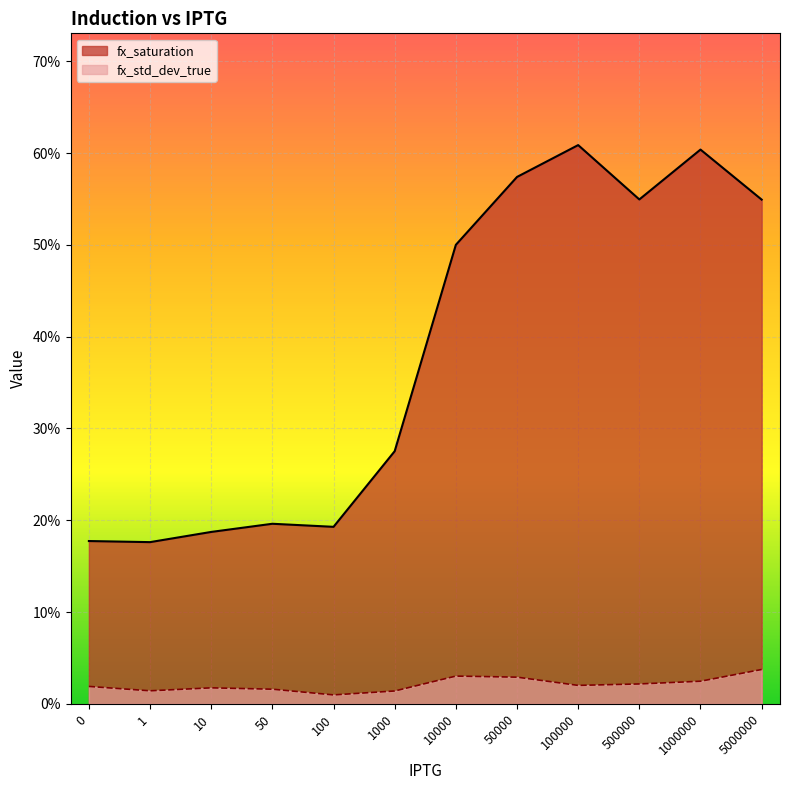

How many interior local peaks does the fx_saturation series have?

3